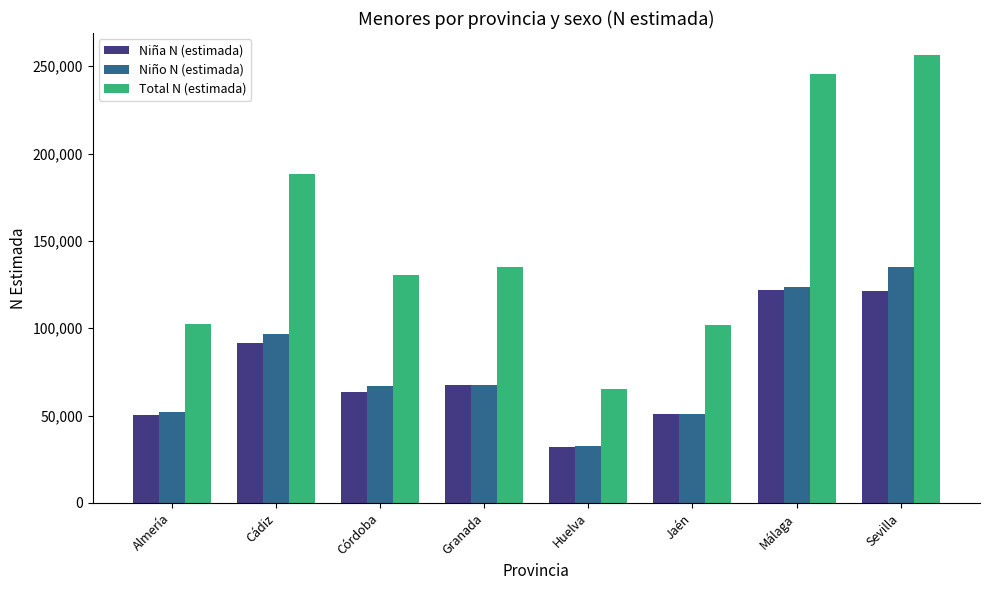

What is the value of the Total N (estimada) bar at the 3rd from the left?

130503